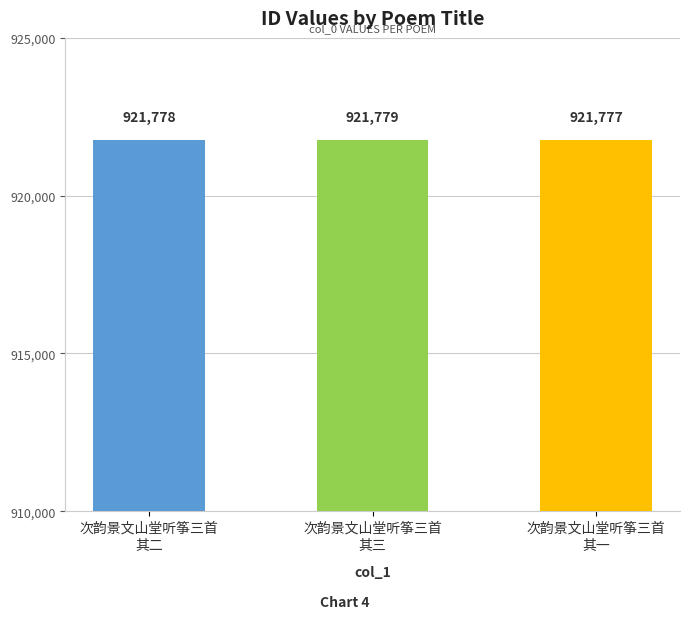

Is it true that the value at 次韵景文山堂听筝三首
其一 is 1416401?

False